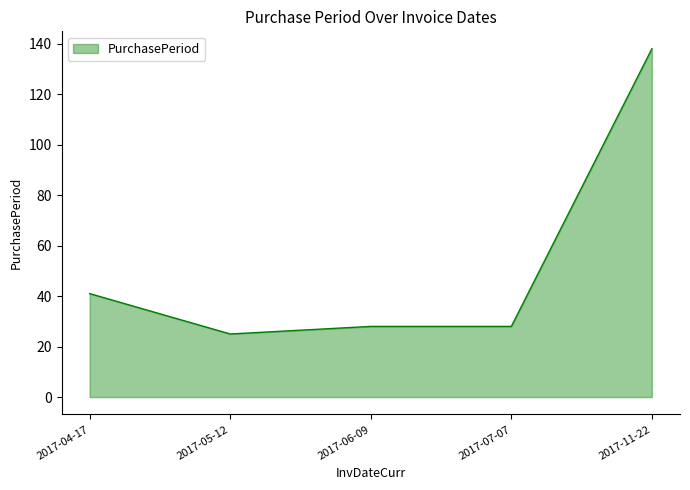

The value at 2017-11-22 is 205. True or false?

False